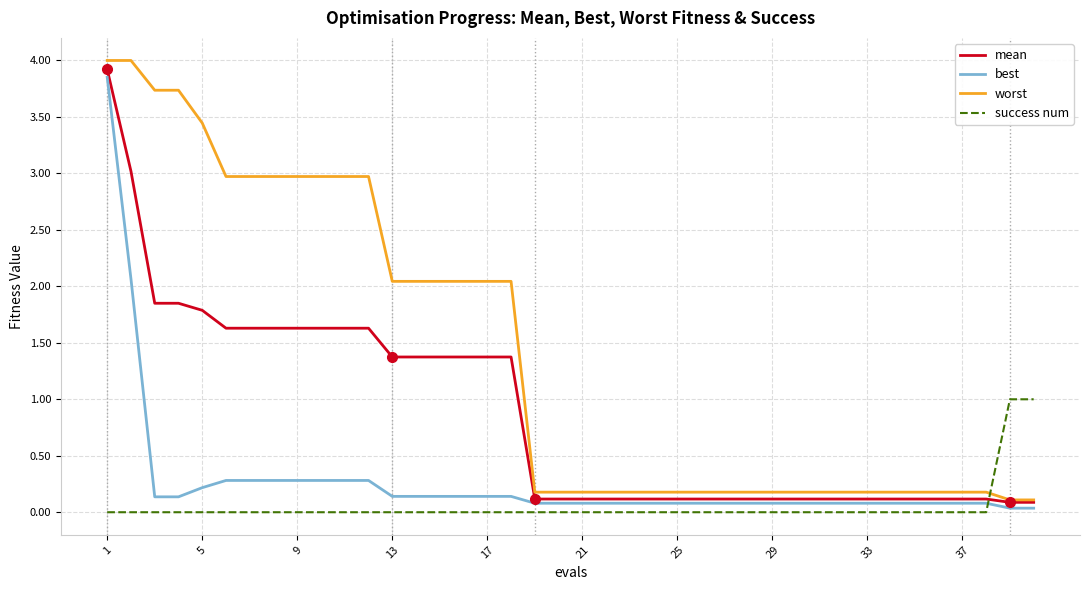

Is this an area chart (filled region under the line)?

No